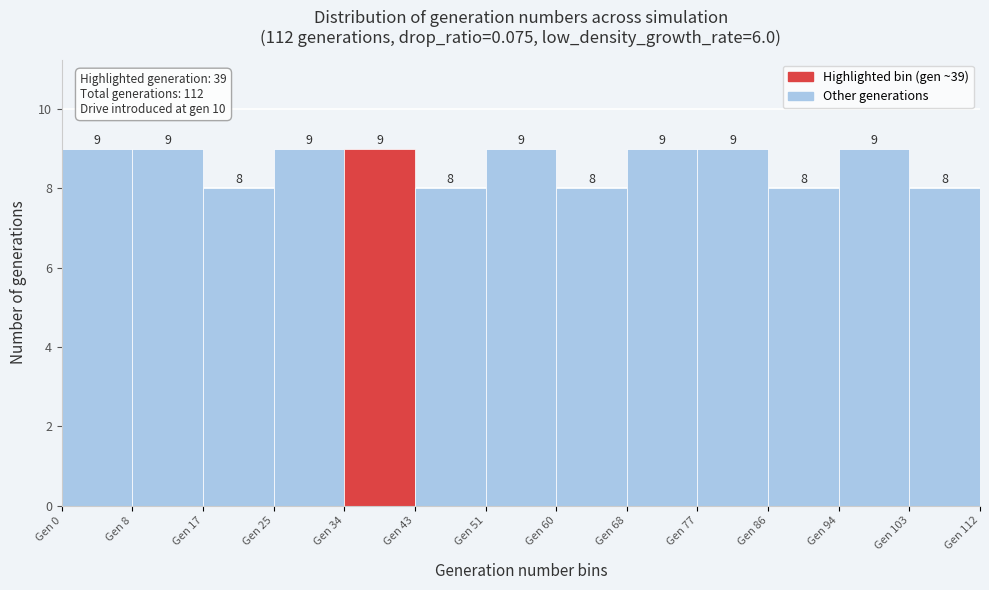

Reading left to right, list every bar in this chart as the range it spans on the x-axis followed by its height. The bar edges are not printed on the chart, so give them approximately, as read against the axis.

0 to 9: 9
9 to 17: 9
17 to 26: 8
26 to 34: 9
34 to 43: 9
43 to 52: 8
52 to 60: 9
60 to 69: 8
69 to 78: 9
78 to 86: 9
86 to 95: 8
95 to 103: 9
103 to 112: 8